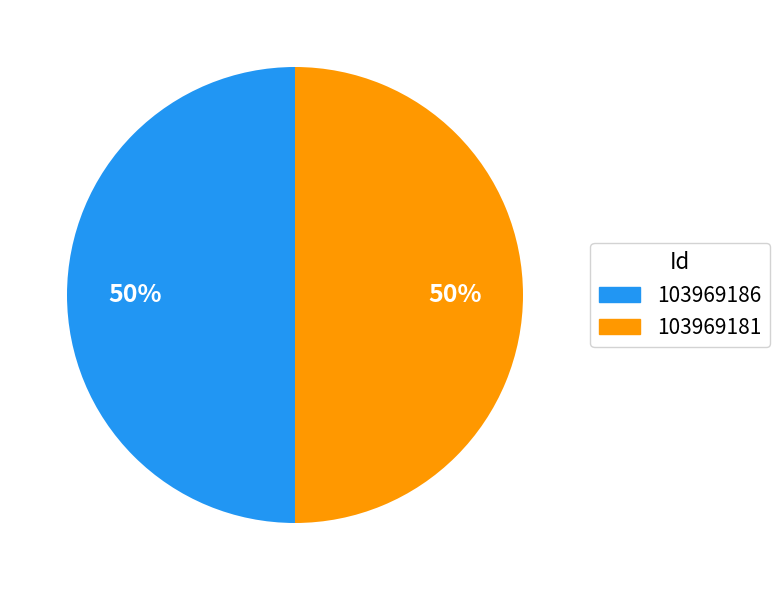

What percentage is the 103969181 slice, to the nearest percent?

50%